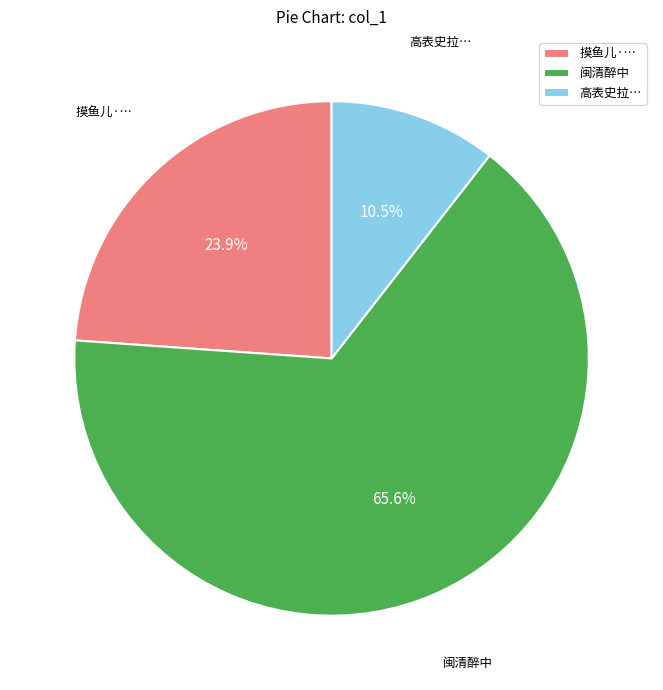

What is the majority slice?

闽清醉中